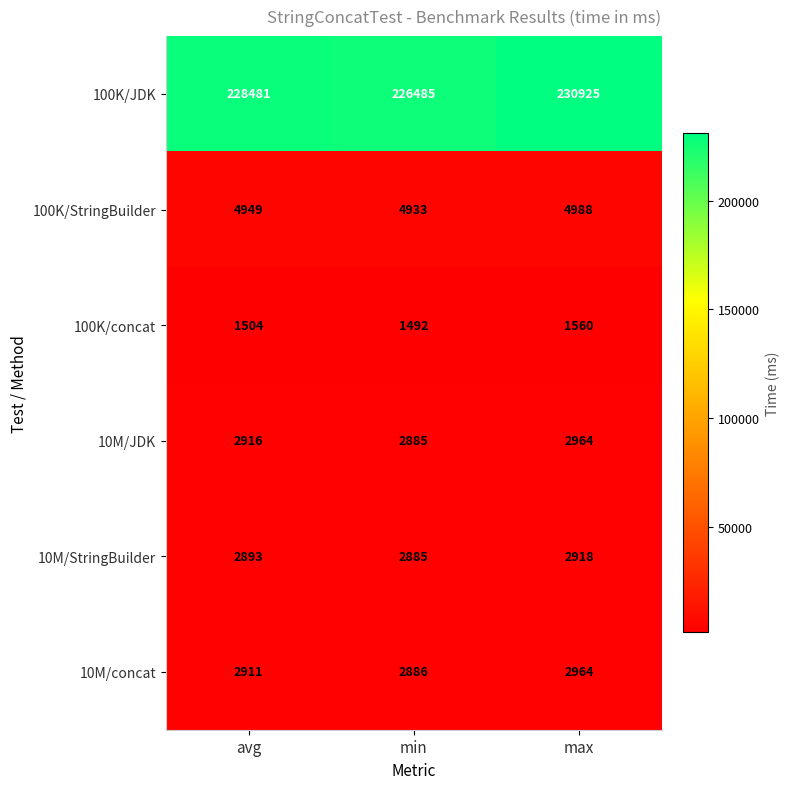

Reading right to left, list all the values displayed in this chart.

100K/JDK: max=230925	min=226485	avg=228481
100K/StringBuilder: max=4988	min=4933	avg=4949
100K/concat: max=1560	min=1492	avg=1504
10M/JDK: max=2964	min=2885	avg=2916
10M/StringBuilder: max=2918	min=2885	avg=2893
10M/concat: max=2964	min=2886	avg=2911